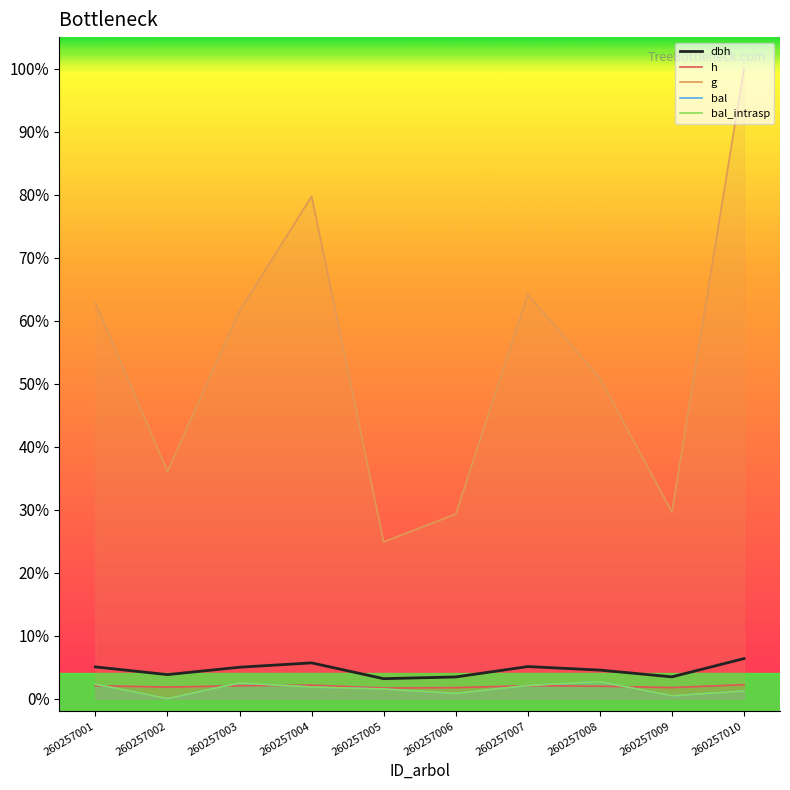

Rank the series by their maximum value, from highest to lowest.

g, dbh, bal, bal_intrasp, h